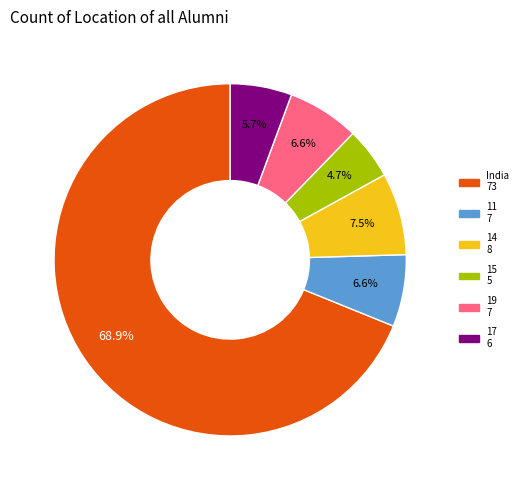

Does any single category account for the majority?

Yes